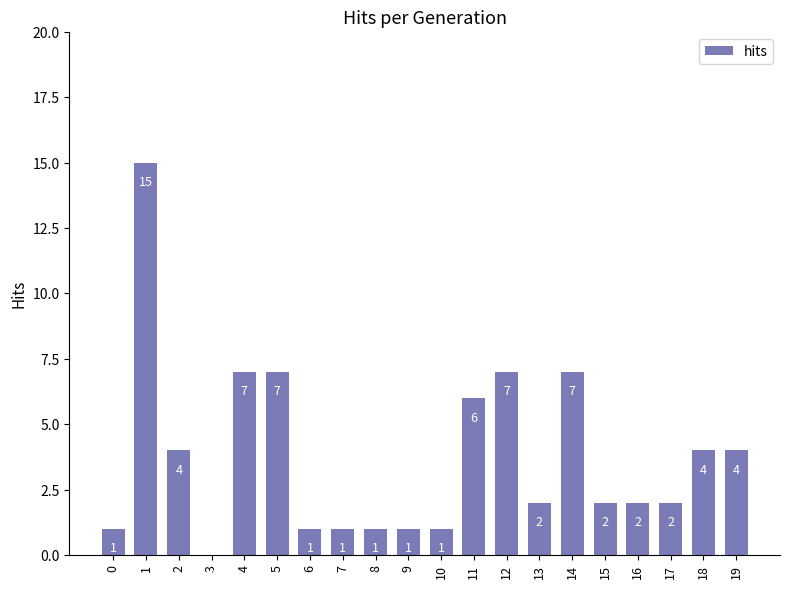

What is the sum of the values at 6 and 13?

3